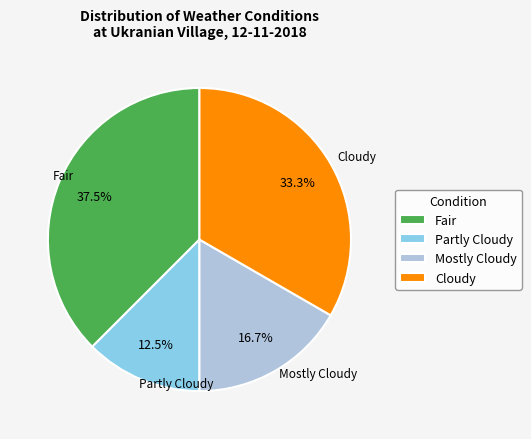

Does Mostly Cloudy represent more than half of the total?

No